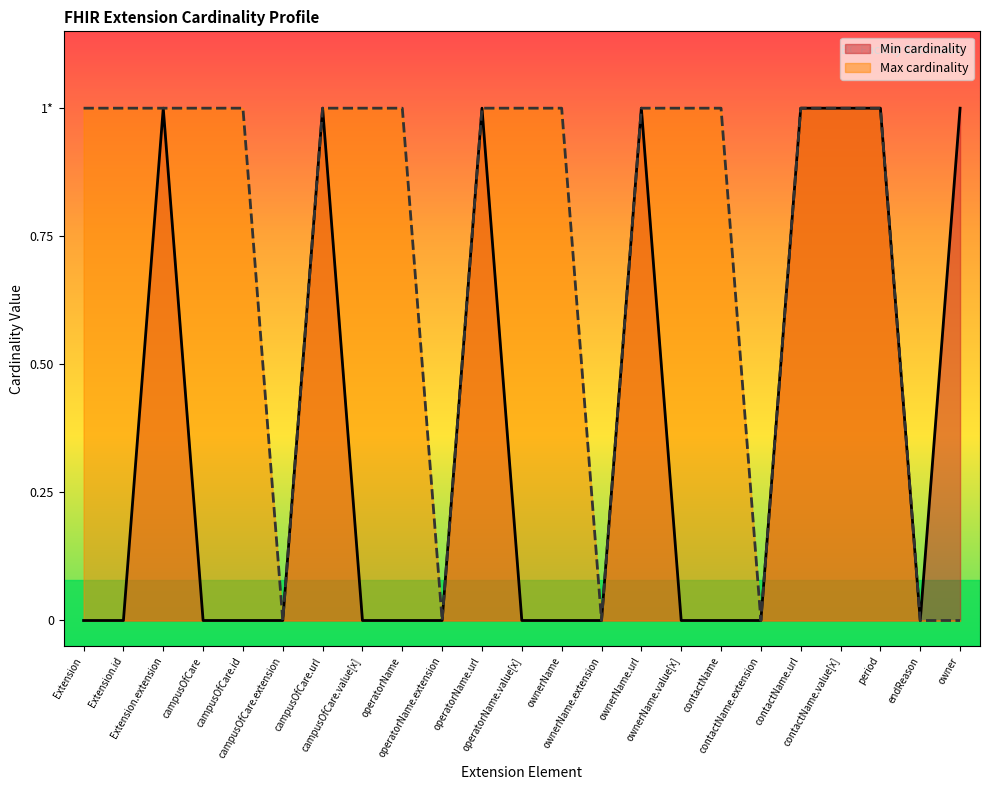

Reading right to left, extract all data points from this chart.

Min cardinality: owner=1	endReason=0	period=1	contactName.value[x]=1	contactName.url=1	contactName.extension=0	contactName=0	ownerName.value[x]=0	ownerName.url=1	ownerName.extension=0	ownerName=0	operatorName.value[x]=0	operatorName.url=1	operatorName.extension=0	operatorName=0	campusOfCare.value[x]=0	campusOfCare.url=1	campusOfCare.extension=0	campusOfCare.id=0	campusOfCare=0	Extension.extension=1	Extension.id=0	Extension=0
Max cardinality: owner=0	endReason=0	period=1	contactName.value[x]=1	contactName.url=1	contactName.extension=0	contactName=1	ownerName.value[x]=1	ownerName.url=1	ownerName.extension=0	ownerName=1	operatorName.value[x]=1	operatorName.url=1	operatorName.extension=0	operatorName=1	campusOfCare.value[x]=1	campusOfCare.url=1	campusOfCare.extension=0	campusOfCare.id=1	campusOfCare=1	Extension.extension=1	Extension.id=1	Extension=1